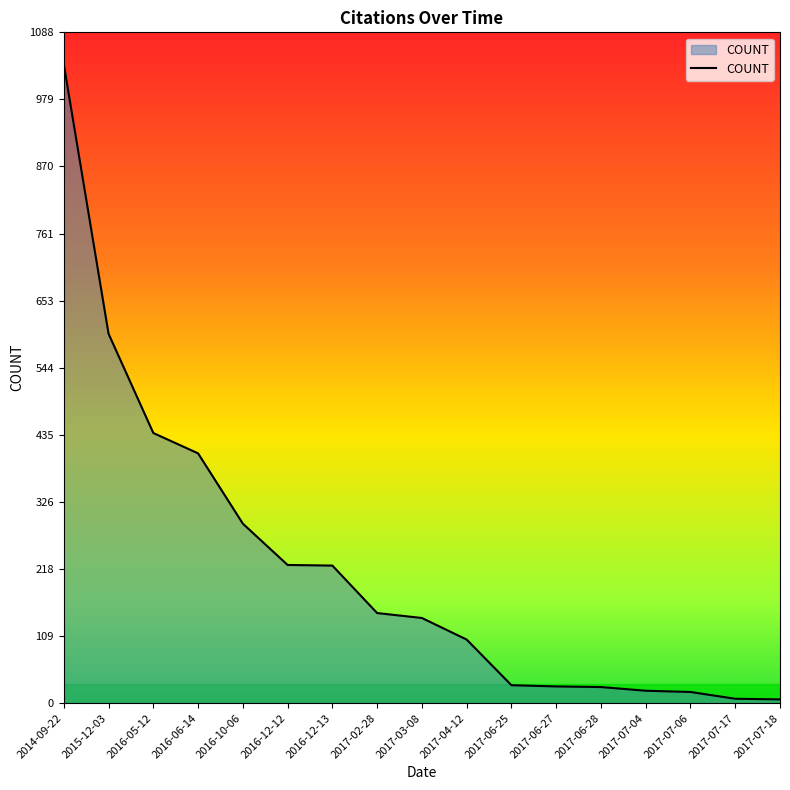

What is the maximum value shown in the chart?

1036